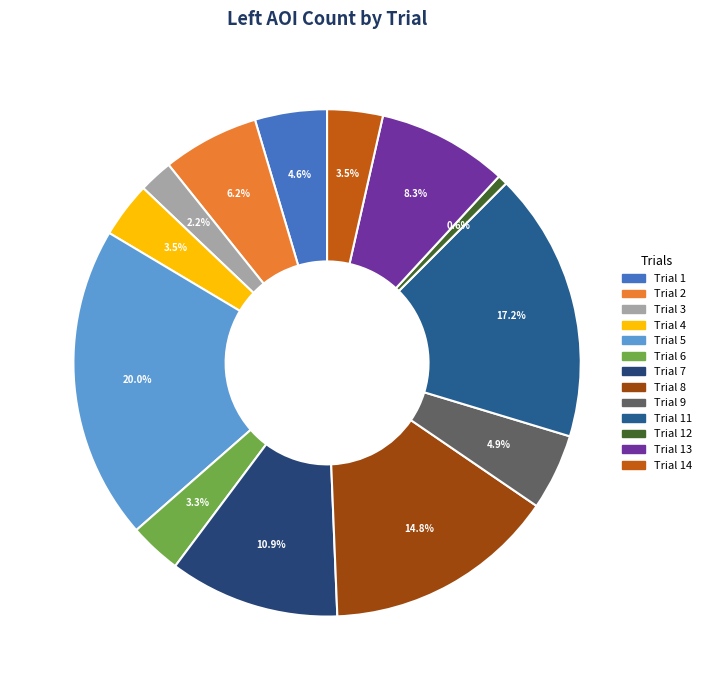

To the nearest percent, what is the combined percentage of Trial 5 and Trial 13?

28%